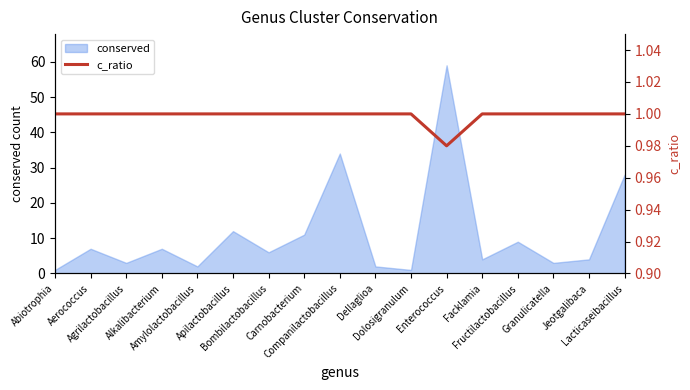

The value at Facklamia is 0.4. True or false?

False